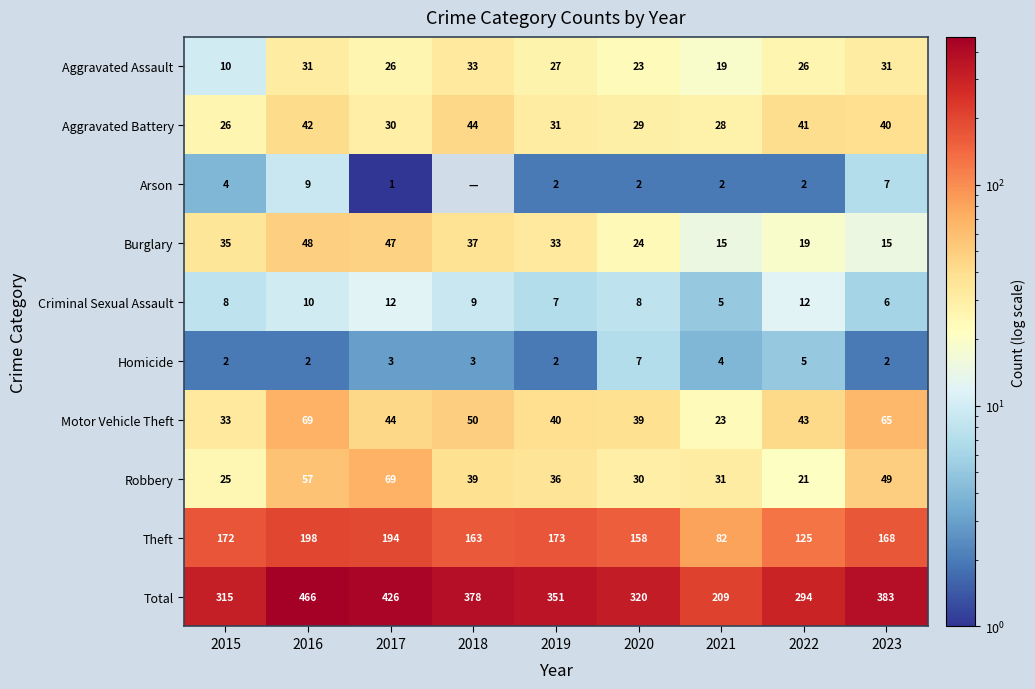

What is the sum of the Burglary values at 2020 and 2022?

43